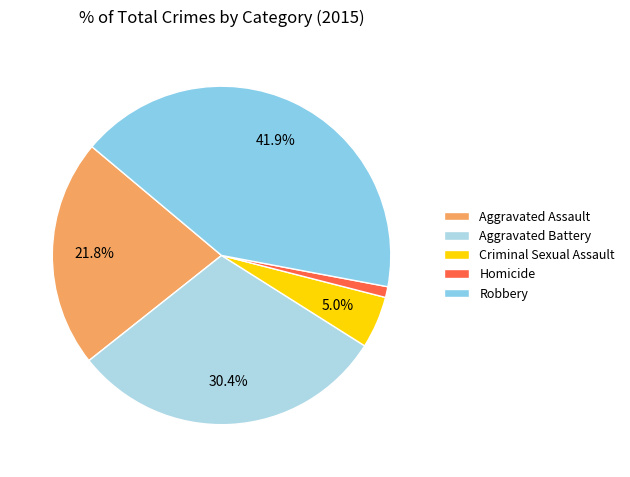

Rank the categories by value from highest to lowest.

Robbery, Aggravated Battery, Aggravated Assault, Criminal Sexual Assault, Homicide